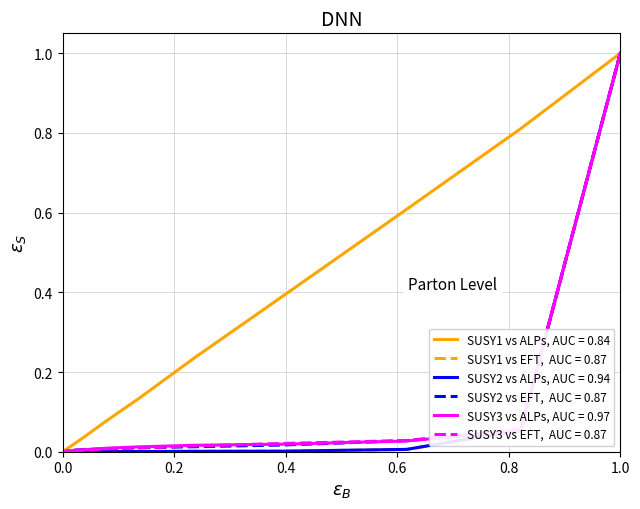

True or false: P3-T2 and P2-T1 intersect in this chart.

False